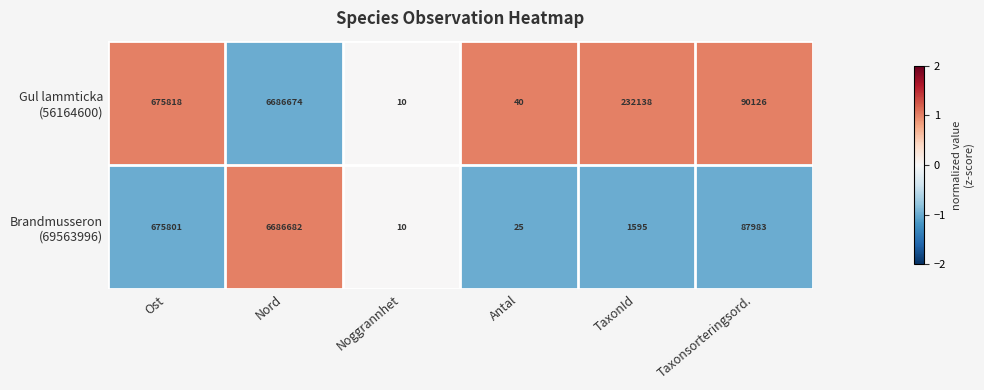

What is the spread (max minus min) of values at Taxonsorteringsord.?

2143